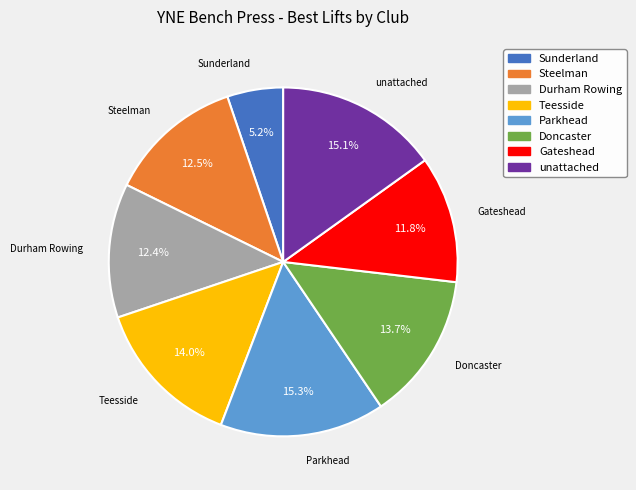

Is Parkhead the majority of the pie?

No